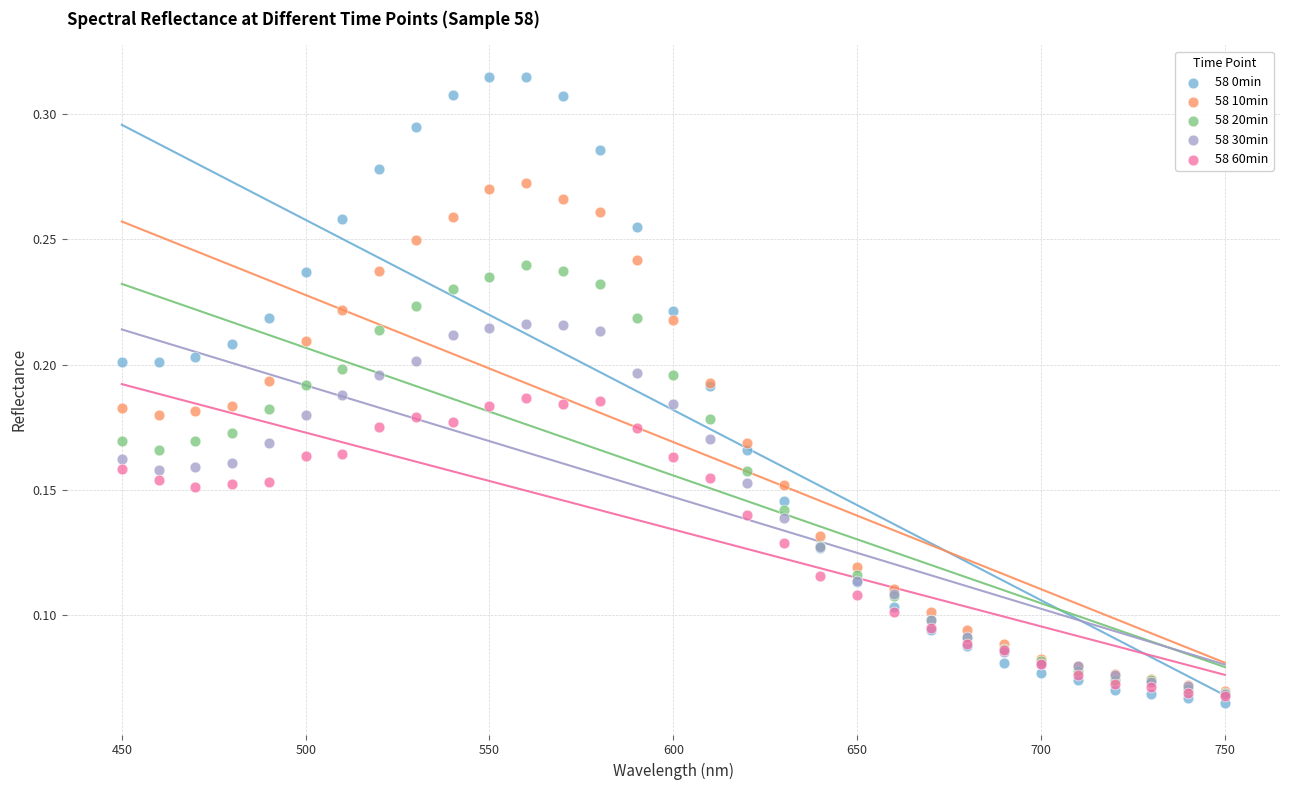

Which series has the widest spread of Y values?

58 0min